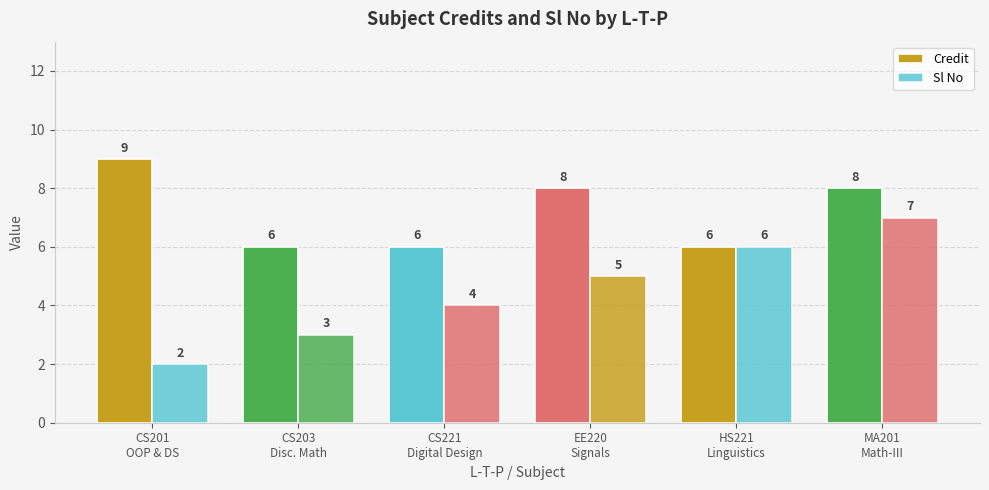

Count the number of categories in the chart.

6